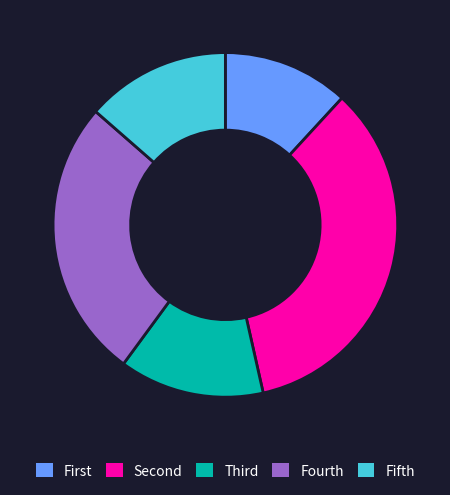

Is there a majority slice in this chart?

No